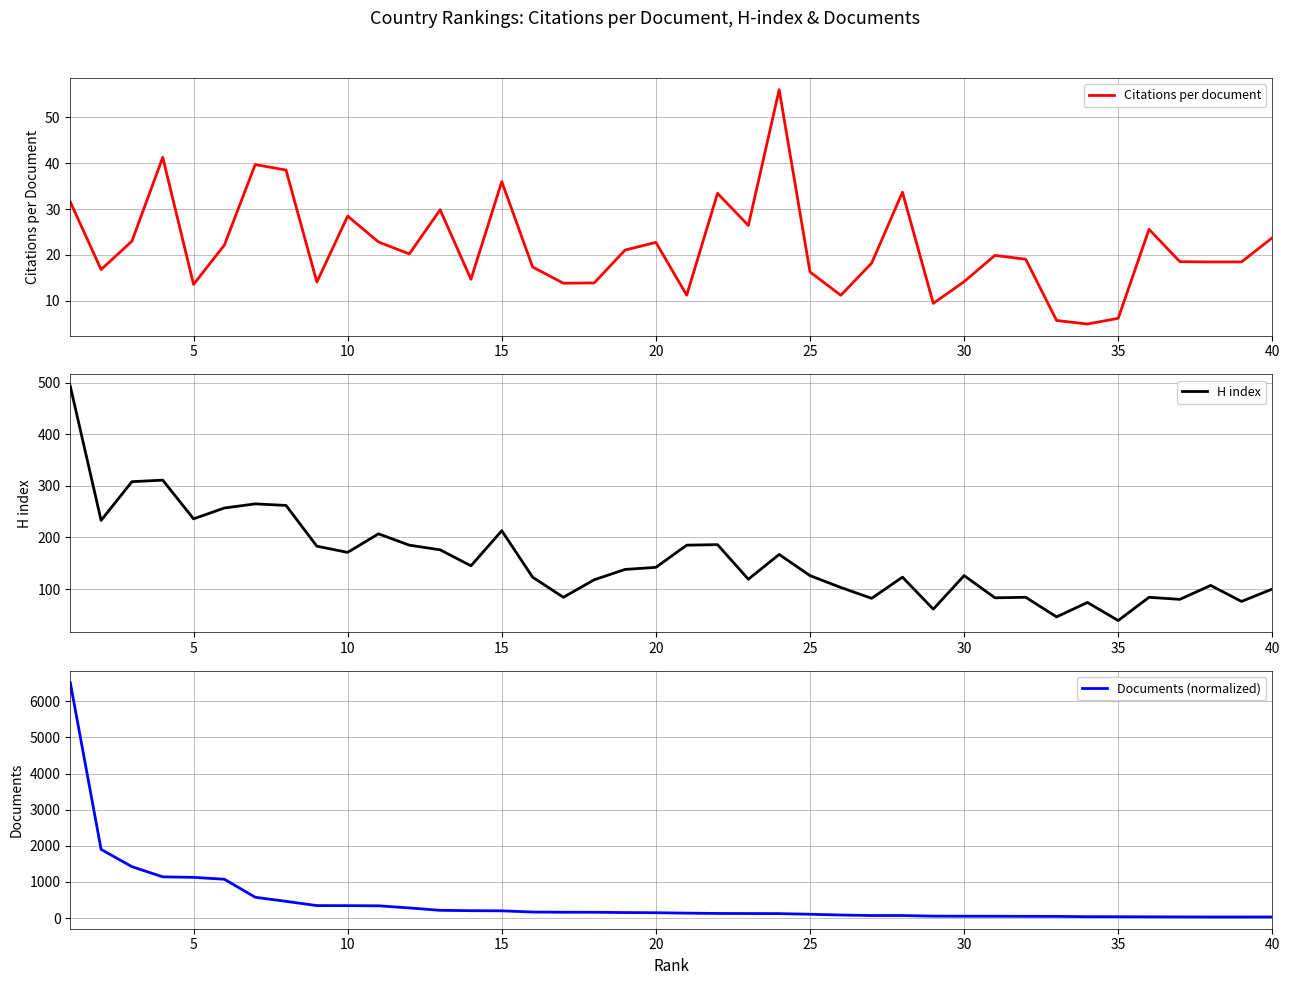

What is the highest value of the Documents (normalized) series?

6515